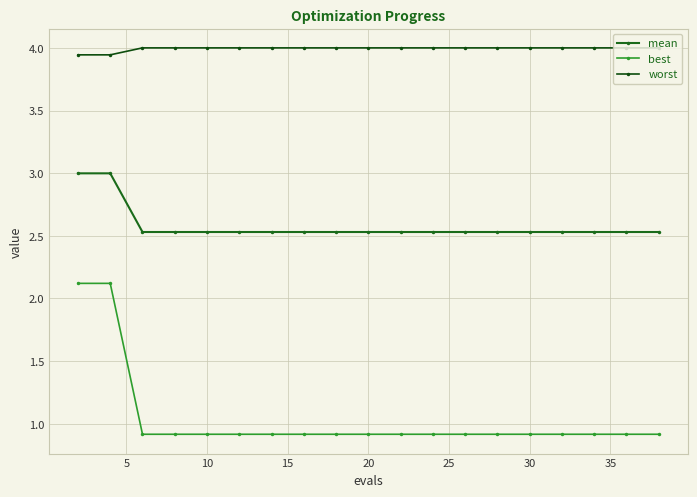

What is the difference between the second highest and second lowest values in the best series?

1.2